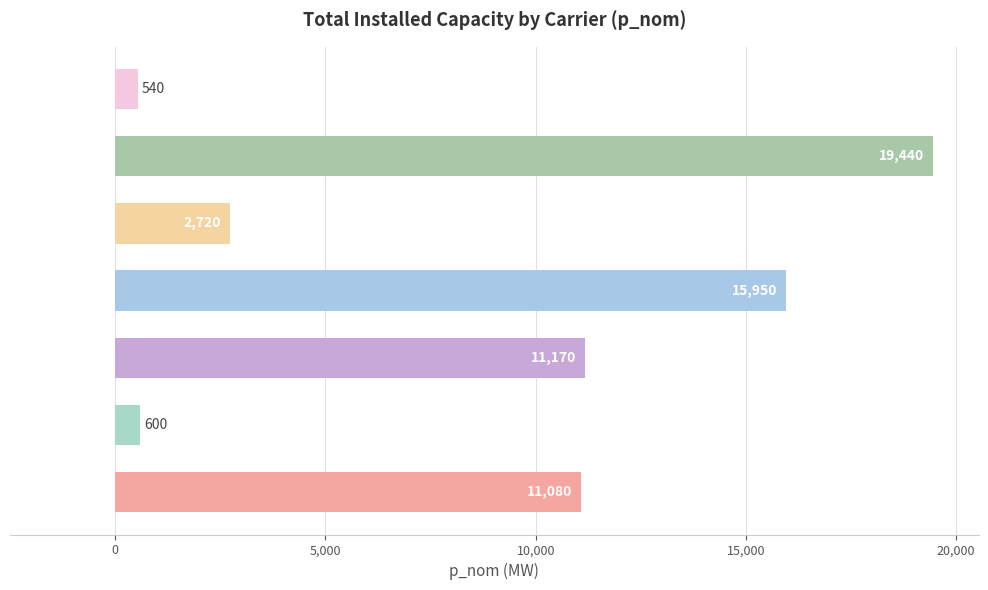

True or false: the data shows 23816 at 10,000.

False